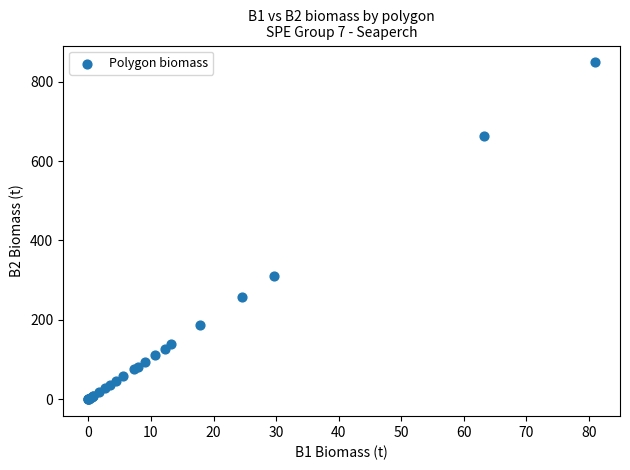

What Y value in the scatter plot is closest to 424?

311.2